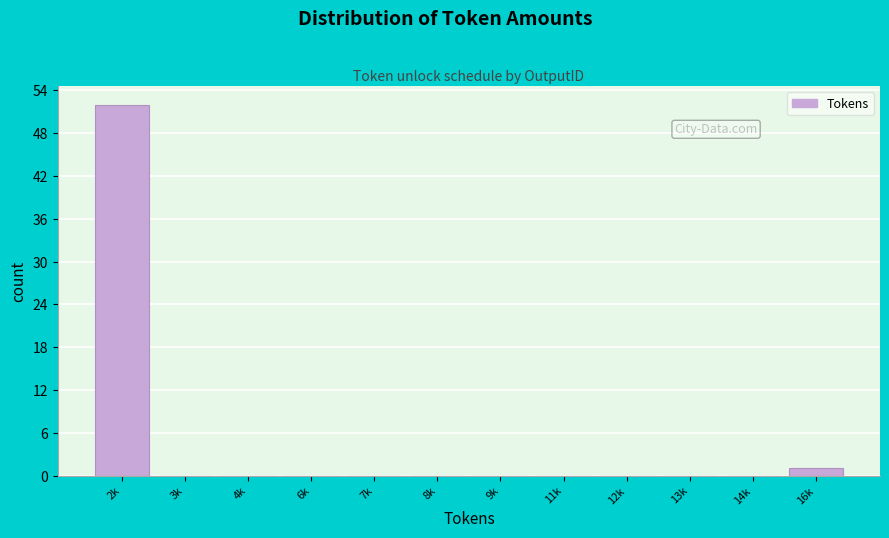

Reading left to right, list all the values displayed in this chart.

2k=52	3k=0	4k=0	6k=0	7k=0	8k=0	9k=0	11k=0	12k=0	13k=0	14k=0	16k=1